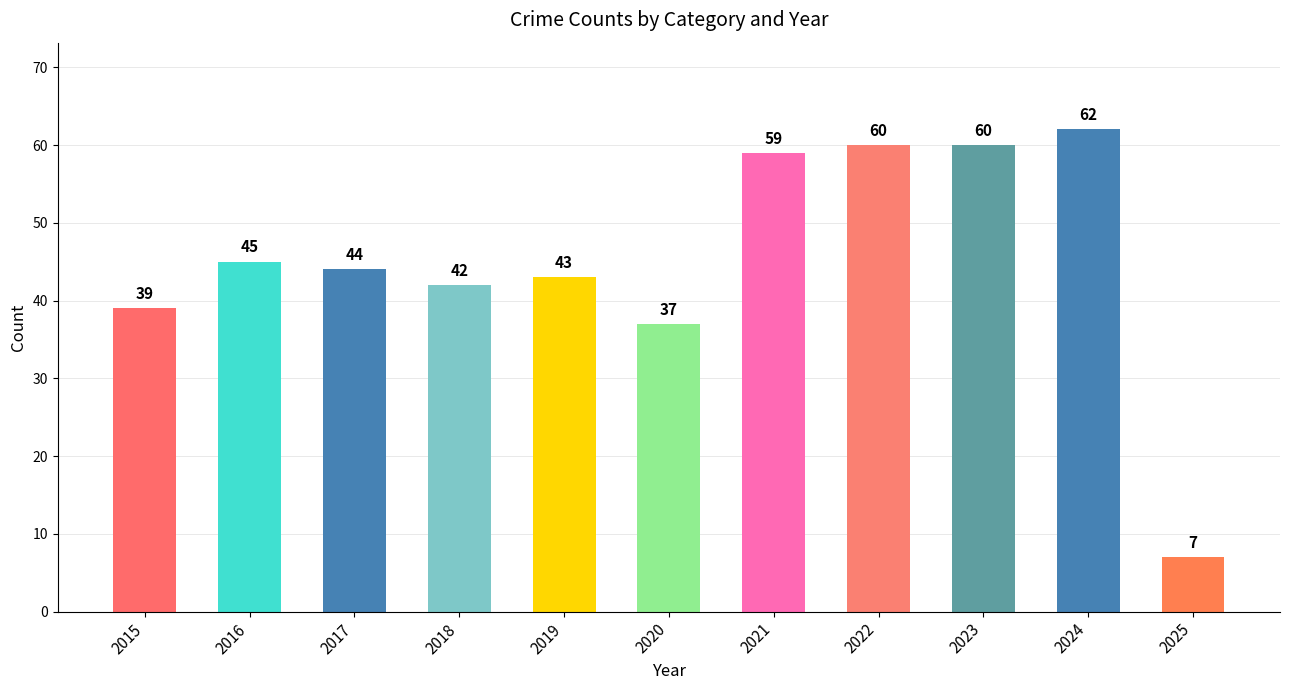

What is the smallest value displayed?

7